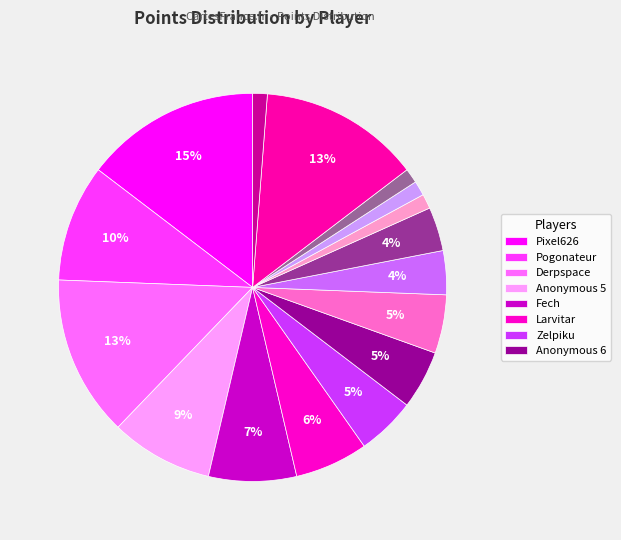

Which slice is the largest?

Pixel626